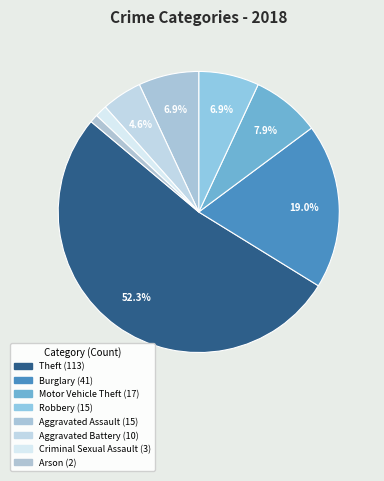

How many slices are in this pie chart?

8